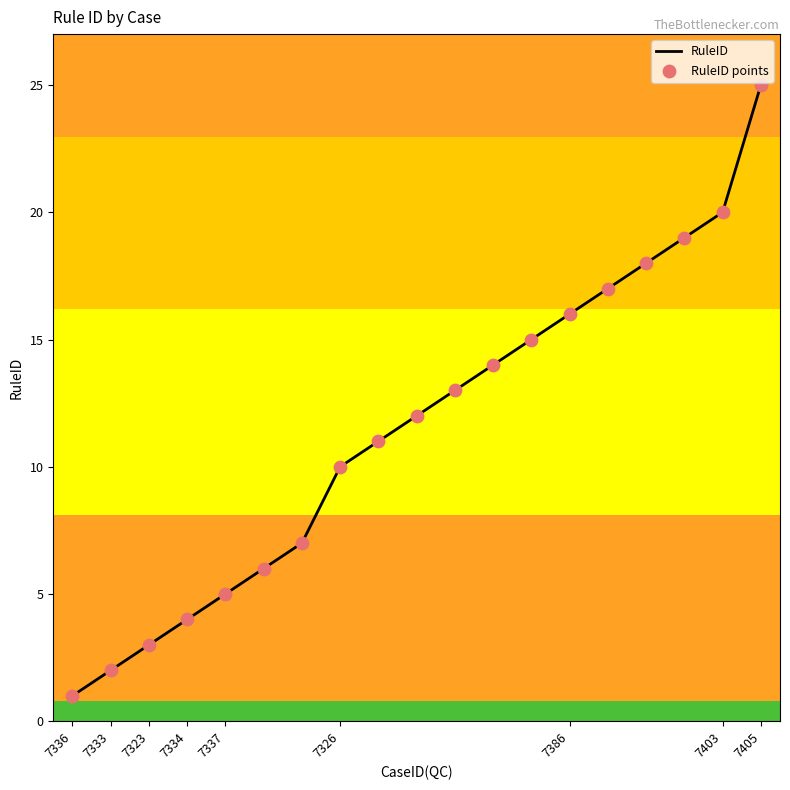

What is the difference between the maximum and minimum values?

24